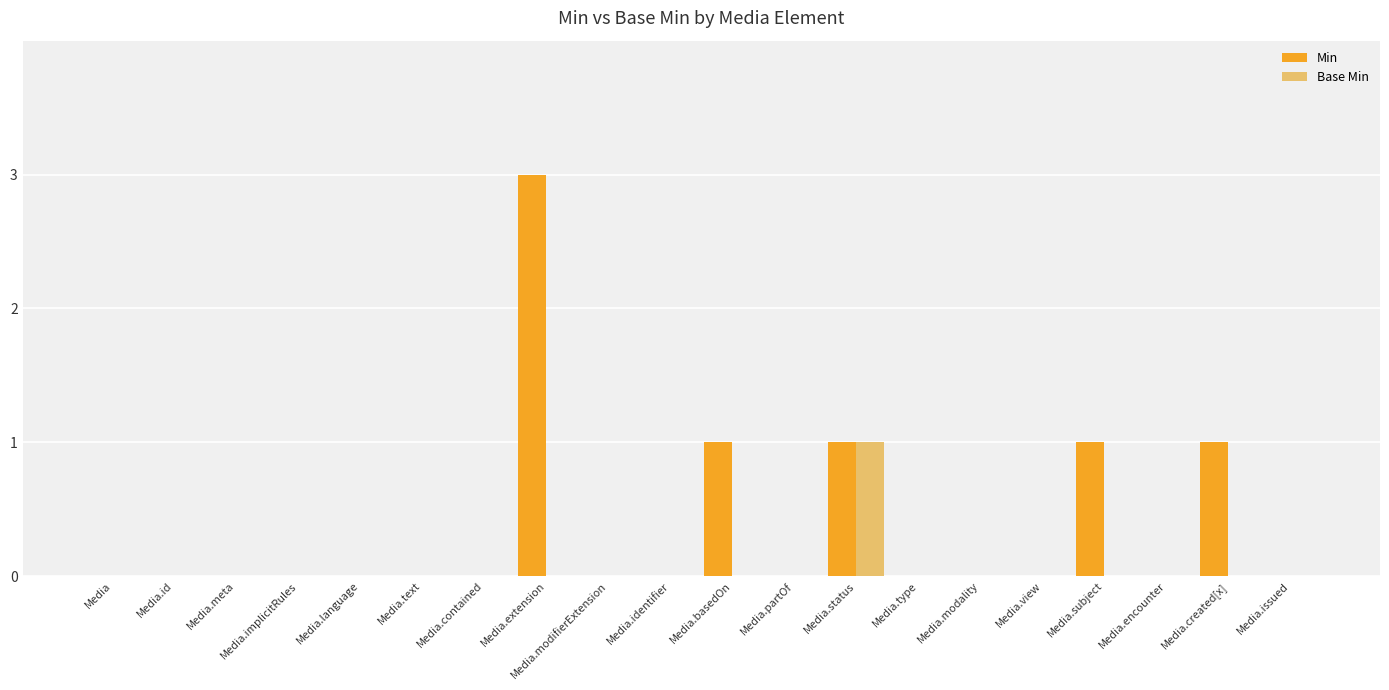

Is it true that Base Min equals -1 at Media.modality?

False